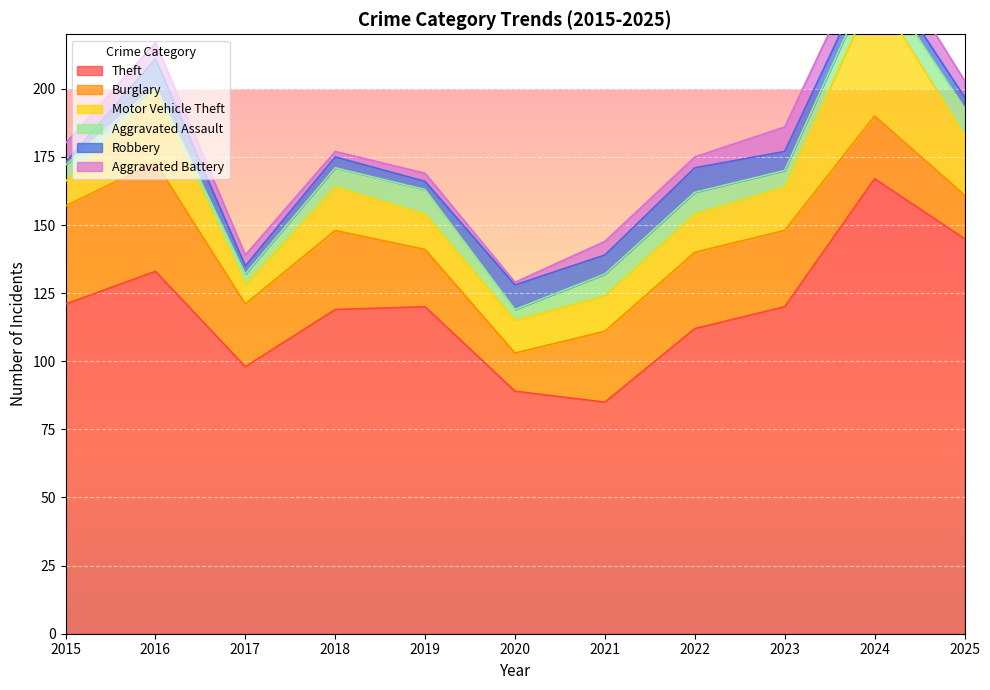

How many times do Robbery and Aggravated Assault cross each other?

6